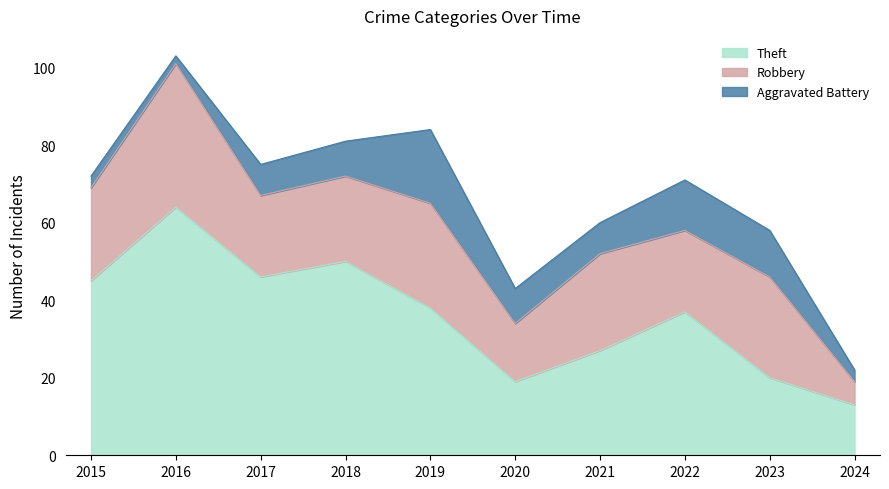

Rank the series at 2015 from highest to lowest value.

Theft, Robbery, Aggravated Battery